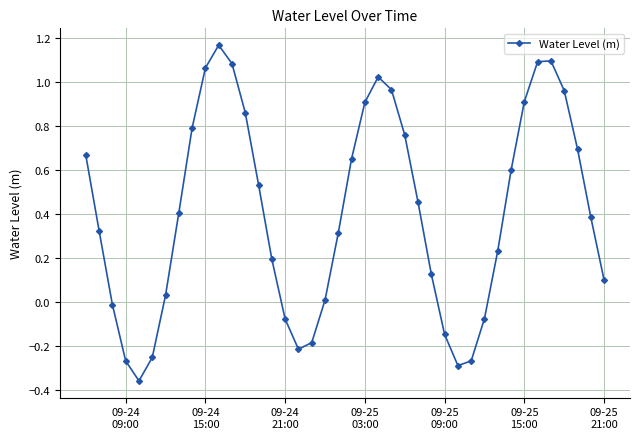

How many points are higher than both their immediate neighbors (excluding endpoints)?

3